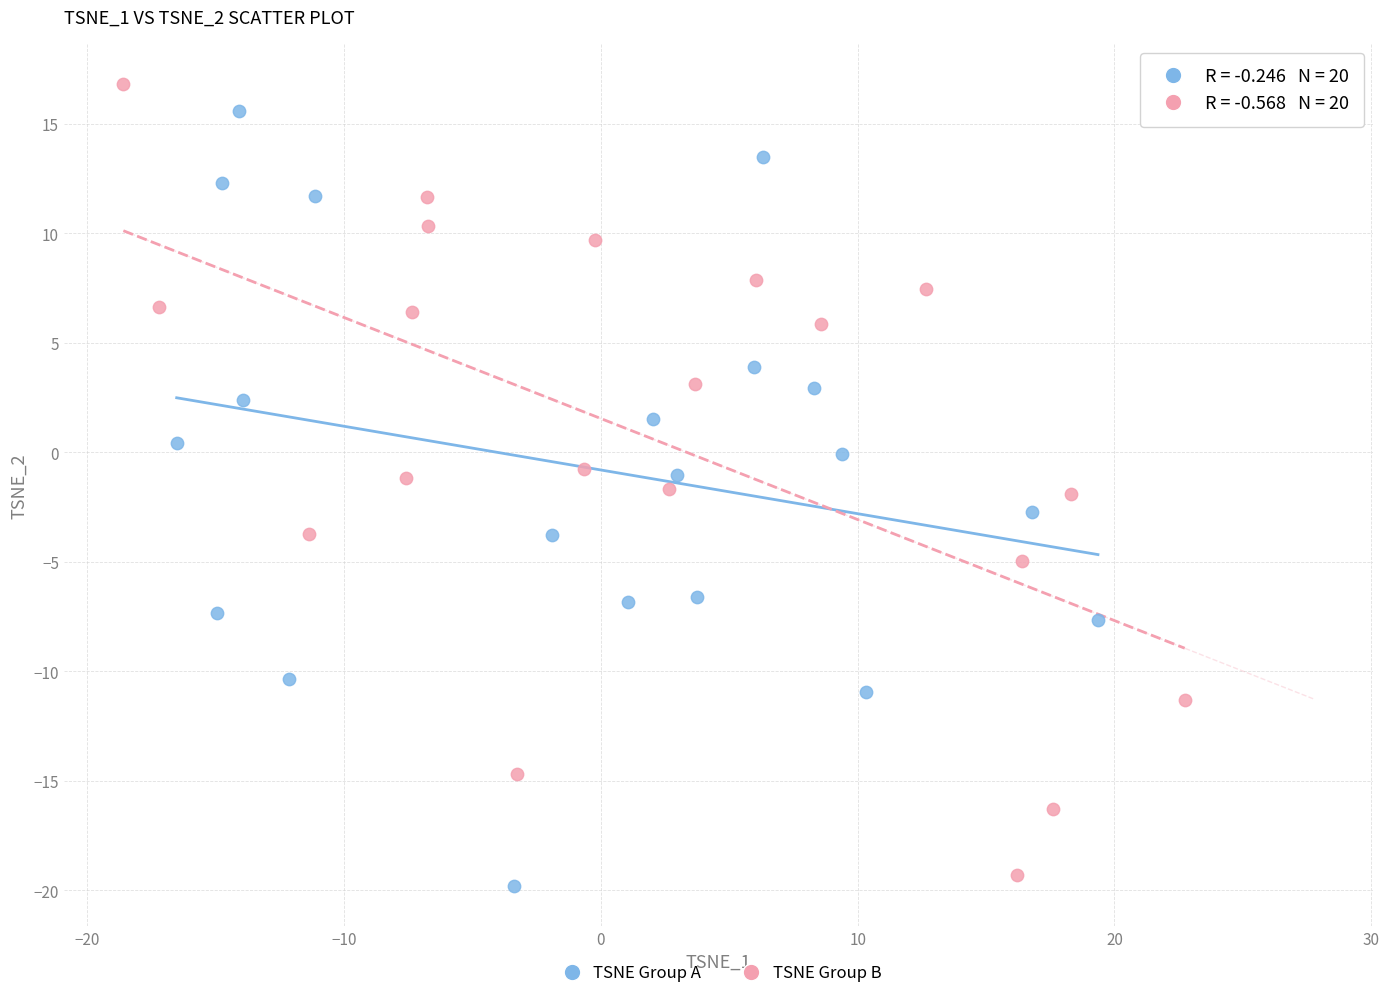

Which series has the widest spread of Y values?

TSNE Group B